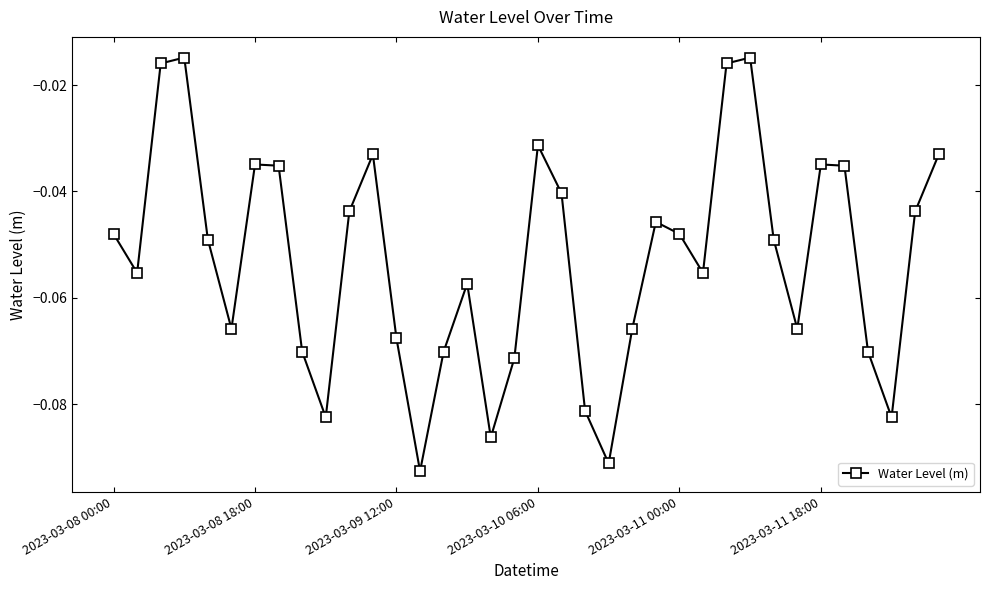

How many interior local peaks (higher than both neighbors) does the data have?

8